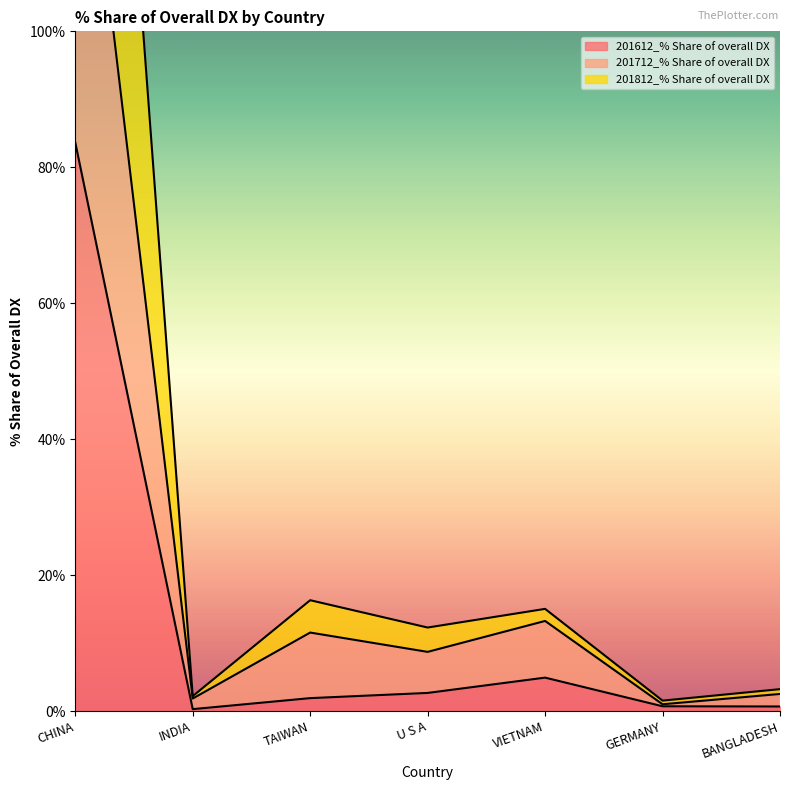

Where is the first local maximum for 201612_% Share of overall DX?

VIETNAM